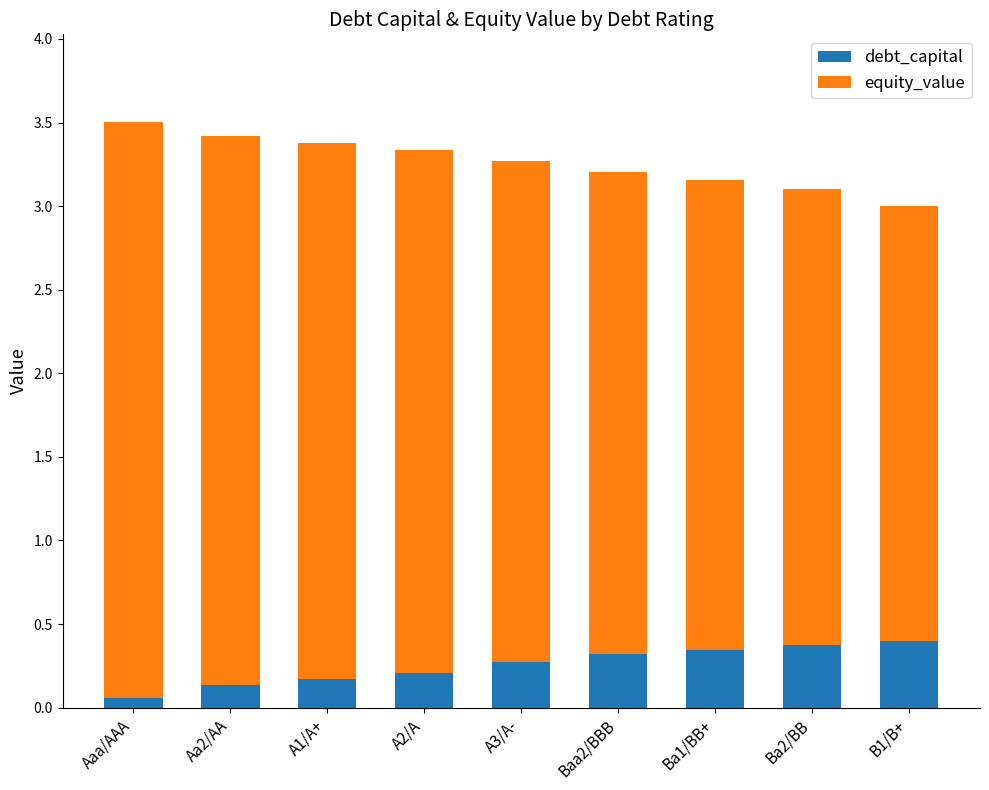

Count the debt_capital values in the range 0 to 1.

9